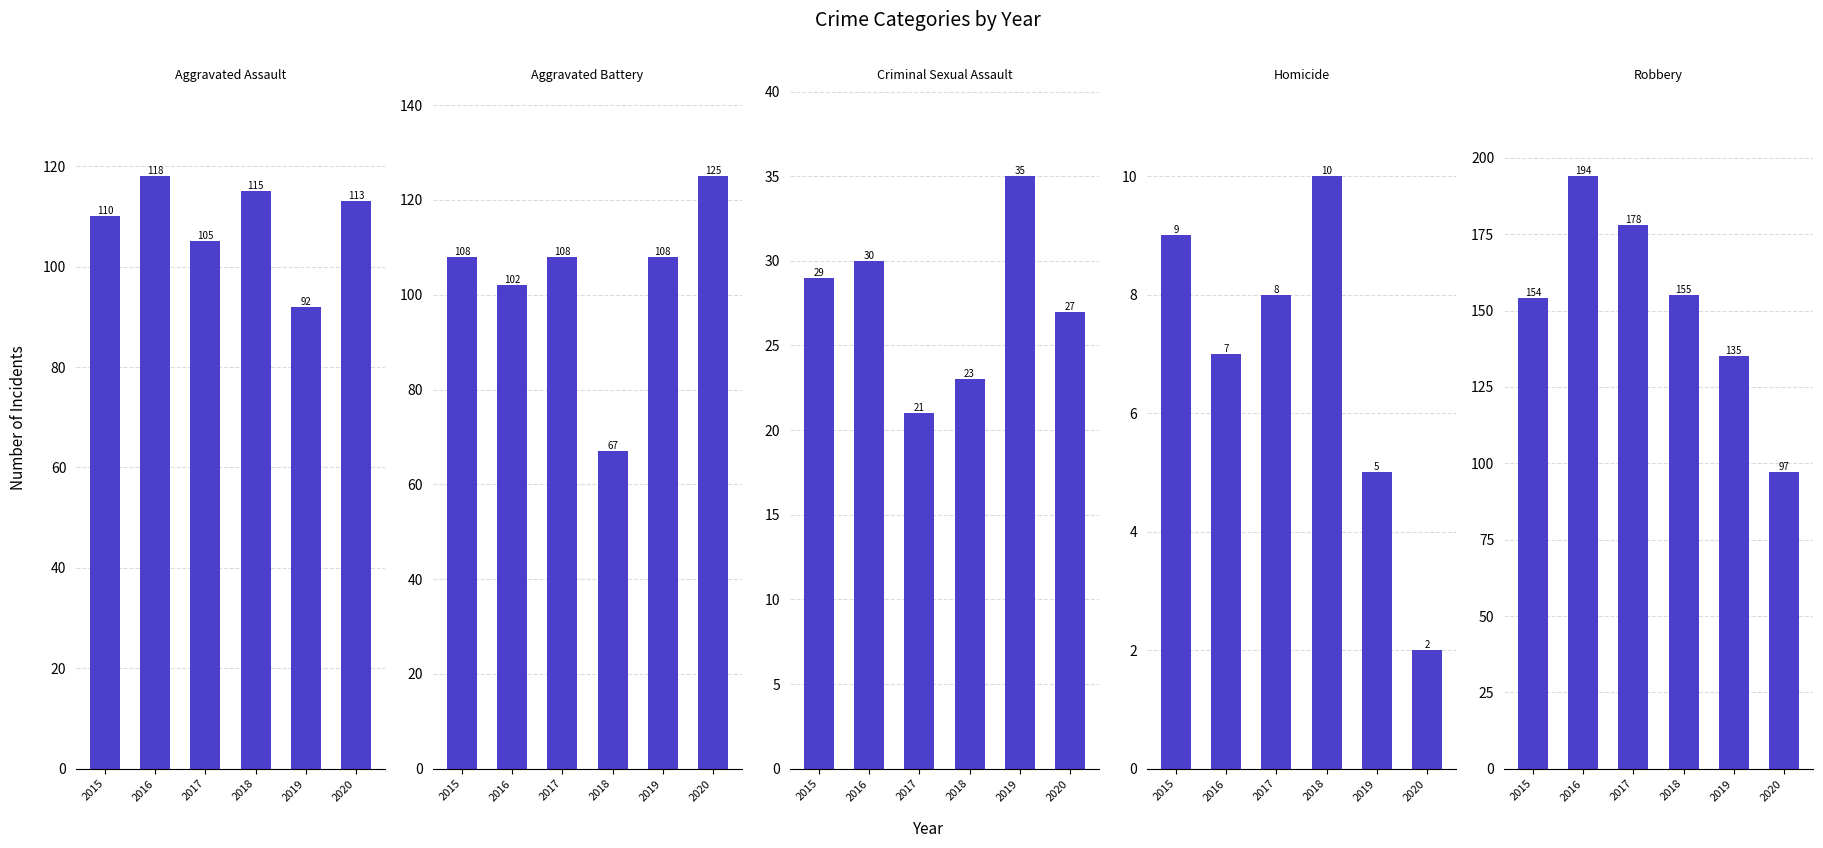

What is the sum of all Aggravated Assault values?

653